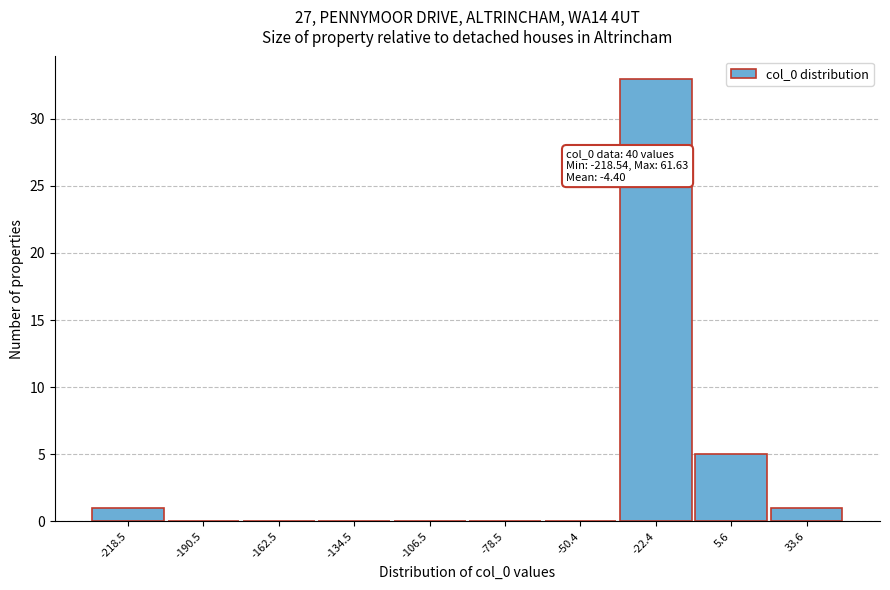

Reading left to right, what are all the values shown in this chart?

-218.5=1	-190.5=0	-162.5=0	-134.5=0	-106.5=0	-78.5=0	-50.4=0	-22.4=33	5.6=5	33.6=1